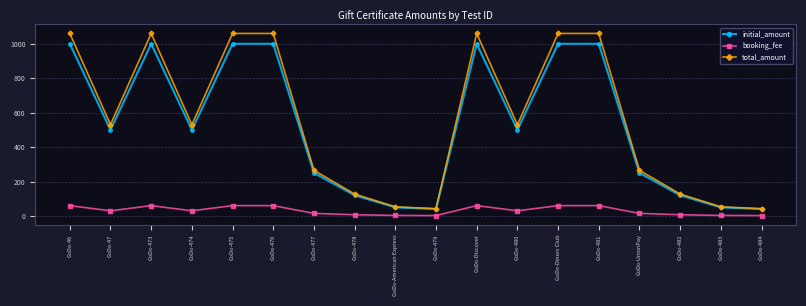

True or false: total_amount and booking_fee intersect in this chart.

False